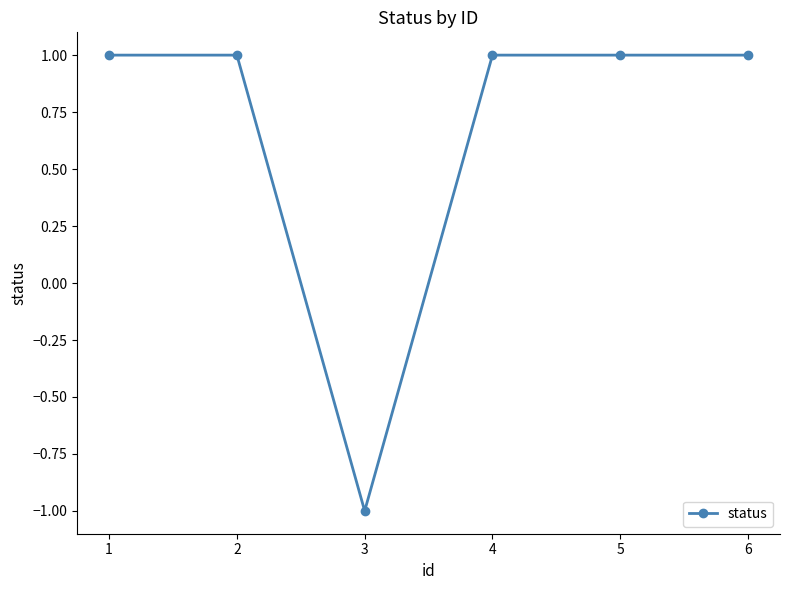

Is it true that the value at 4 is 1?

True